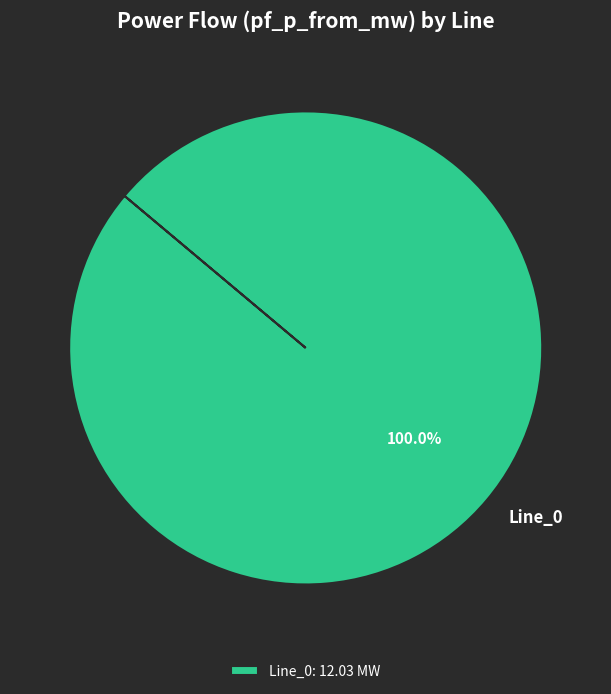

Is there a majority slice in this chart?

Yes